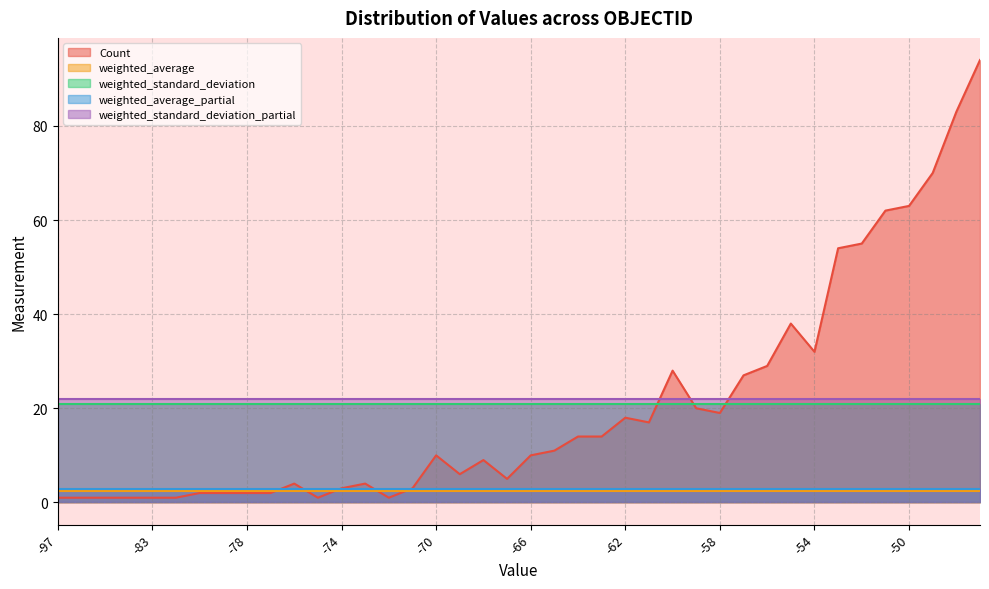

Reading left to right, extract all data points from this chart.

Count: -97=1.0	-92=1.0	-86=1.0	-84=1.0	-83=1.0	-82=1.0	-81=2.0	-79=2.0	-78=2.0	-77=2.0	-76=4.0	-75=1.0	-74=3.0	-73=4.0	-72=1.0	-71=3.0	-70=10.0	-69=6.0	-68=9.0	-67=5.0	-66=10.0	-65=11.0	-64=14.0	-63=14.0	-62=18.0	-61=17.0	-60=28.0	-59=20.0	-58=19.0	-57=27.0	-56=29.0	-55=38.0	-54=32.0	-53=54.0	-52=55.0	-51=62.0	-50=63.0	-49=70.0	-48=83.0	-47=94.0
weighted_average: -97=2.5	-92=2.5	-86=2.5	-84=2.5	-83=2.5	-82=2.5	-81=2.5	-79=2.5	-78=2.5	-77=2.5	-76=2.5	-75=2.5	-74=2.5	-73=2.5	-72=2.5	-71=2.5	-70=2.5	-69=2.5	-68=2.5	-67=2.5	-66=2.5	-65=2.5	-64=2.5	-63=2.5	-62=2.5	-61=2.5	-60=2.5	-59=2.5	-58=2.5	-57=2.5	-56=2.5	-55=2.5	-54=2.5	-53=2.5	-52=2.5	-51=2.5	-50=2.5	-49=2.5	-48=2.5	-47=2.5
weighted_standard_deviation: -97=20.8	-92=20.8	-86=20.8	-84=20.8	-83=20.8	-82=20.8	-81=20.8	-79=20.8	-78=20.8	-77=20.8	-76=20.8	-75=20.8	-74=20.8	-73=20.8	-72=20.8	-71=20.8	-70=20.8	-69=20.8	-68=20.8	-67=20.8	-66=20.8	-65=20.8	-64=20.8	-63=20.8	-62=20.8	-61=20.8	-60=20.8	-59=20.8	-58=20.8	-57=20.8	-56=20.8	-55=20.8	-54=20.8	-53=20.8	-52=20.8	-51=20.8	-50=20.8	-49=20.8	-48=20.8	-47=20.8
weighted_average_partial: -97=2.8	-92=2.8	-86=2.8	-84=2.8	-83=2.8	-82=2.8	-81=2.8	-79=2.8	-78=2.8	-77=2.8	-76=2.8	-75=2.8	-74=2.8	-73=2.8	-72=2.8	-71=2.8	-70=2.8	-69=2.8	-68=2.8	-67=2.8	-66=2.8	-65=2.8	-64=2.8	-63=2.8	-62=2.8	-61=2.8	-60=2.8	-59=2.8	-58=2.8	-57=2.8	-56=2.8	-55=2.8	-54=2.8	-53=2.8	-52=2.8	-51=2.8	-50=2.8	-49=2.8	-48=2.8	-47=2.8
weighted_standard_deviation_partial: -97=22.0	-92=22.0	-86=22.0	-84=22.0	-83=22.0	-82=22.0	-81=22.0	-79=22.0	-78=22.0	-77=22.0	-76=22.0	-75=22.0	-74=22.0	-73=22.0	-72=22.0	-71=22.0	-70=22.0	-69=22.0	-68=22.0	-67=22.0	-66=22.0	-65=22.0	-64=22.0	-63=22.0	-62=22.0	-61=22.0	-60=22.0	-59=22.0	-58=22.0	-57=22.0	-56=22.0	-55=22.0	-54=22.0	-53=22.0	-52=22.0	-51=22.0	-50=22.0	-49=22.0	-48=22.0	-47=22.0